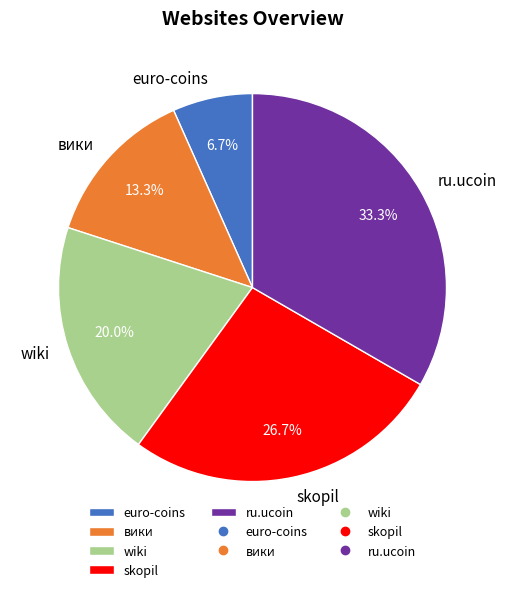

What is the total percentage of skopil and вики?

40.0%